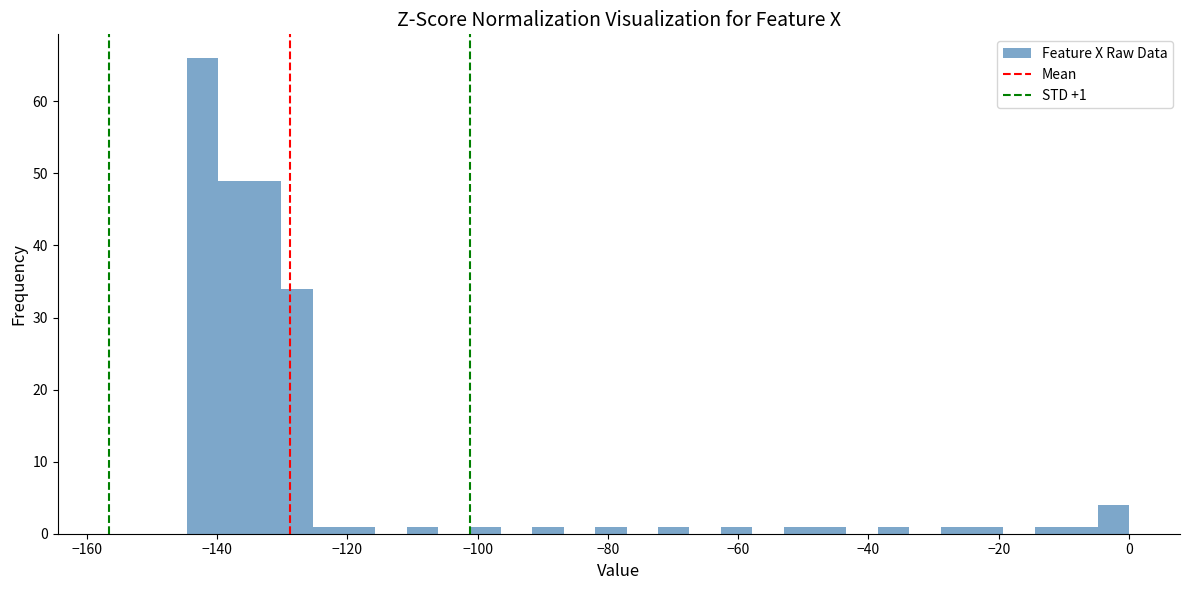

Around what value on the x-axis is the tallest bar? Give the approximate position of its centre, as read against the axis.

-142